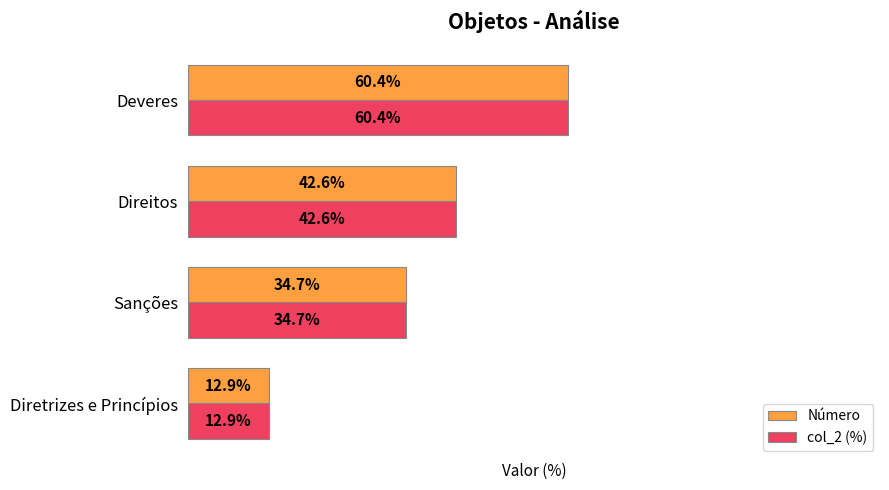

At which label does col_2 (%) reach its peak?

Deveres